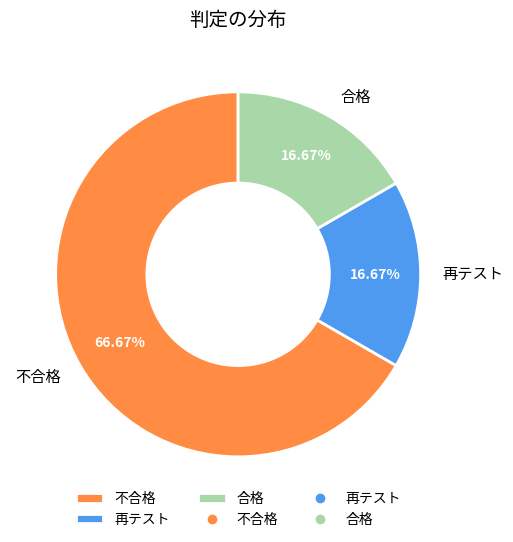

The 合格 slice represents 17% of the pie. True or false?

True